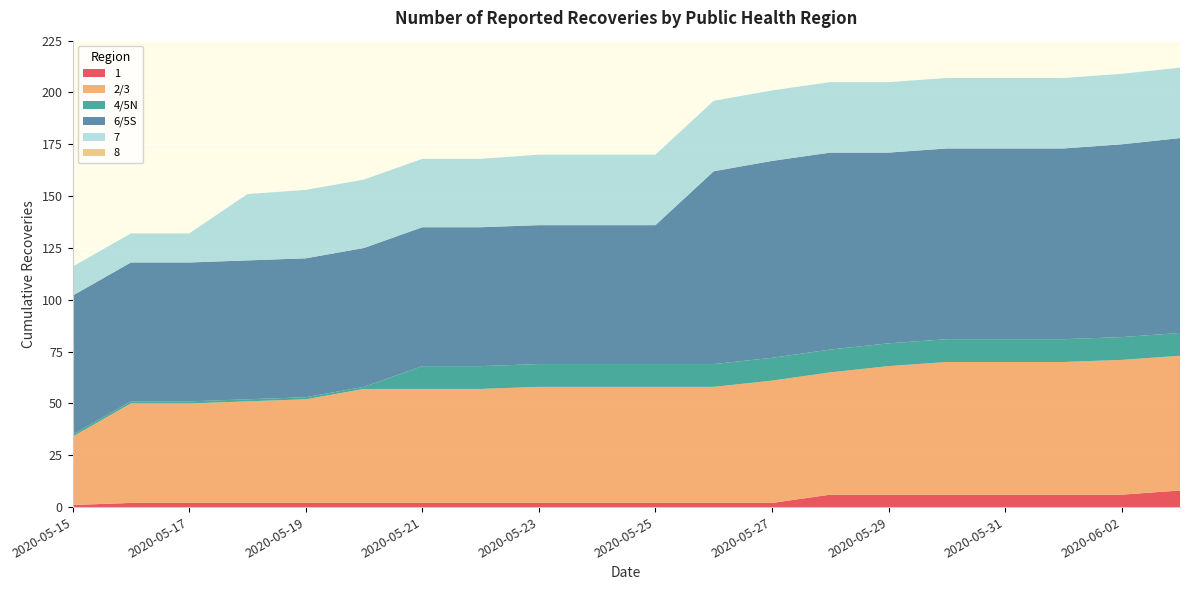

Reading left to right, list all the values displayed in this chart.

1: 1	2	2	2	2	2	2	2	2	2	2	2	2	6	6	6	6	6	6	8
2/3: 33	48	48	49	50	55	55	55	56	56	56	56	59	59	62	64	64	64	65	65
4/5N: 1	1	1	1	1	1	11	11	11	11	11	11	11	11	11	11	11	11	11	11
6/5S: 67	67	67	67	67	67	67	67	67	67	67	93	95	95	92	92	92	92	93	94
7: 14	14	14	32	33	33	33	33	34	34	34	34	34	34	34	34	34	34	34	34
8: 0	0	0	0	0	0	0	0	0	0	0	0	0	0	0	0	0	0	0	0